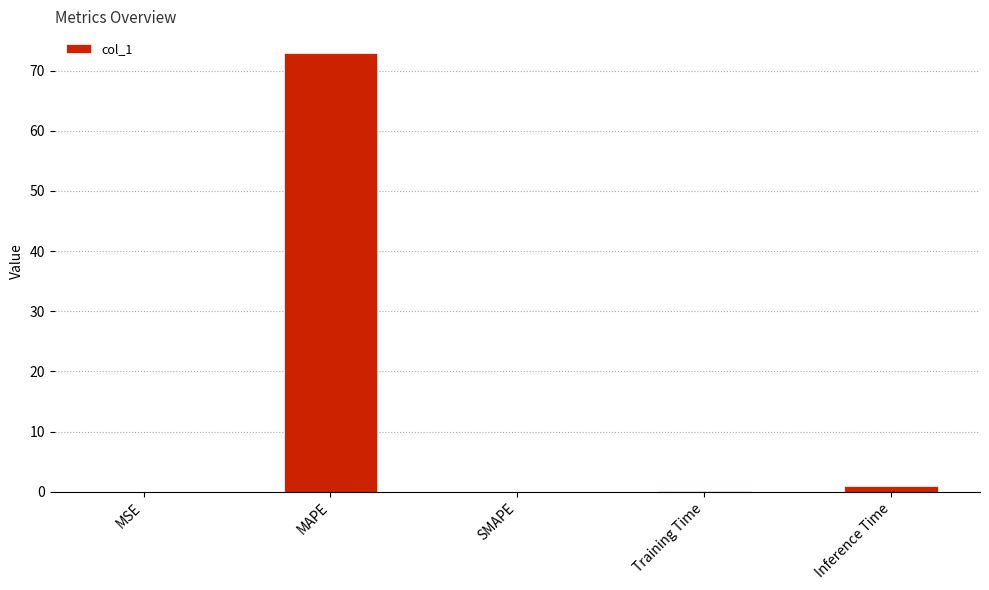

What is the maximum value shown in the chart?

72.9